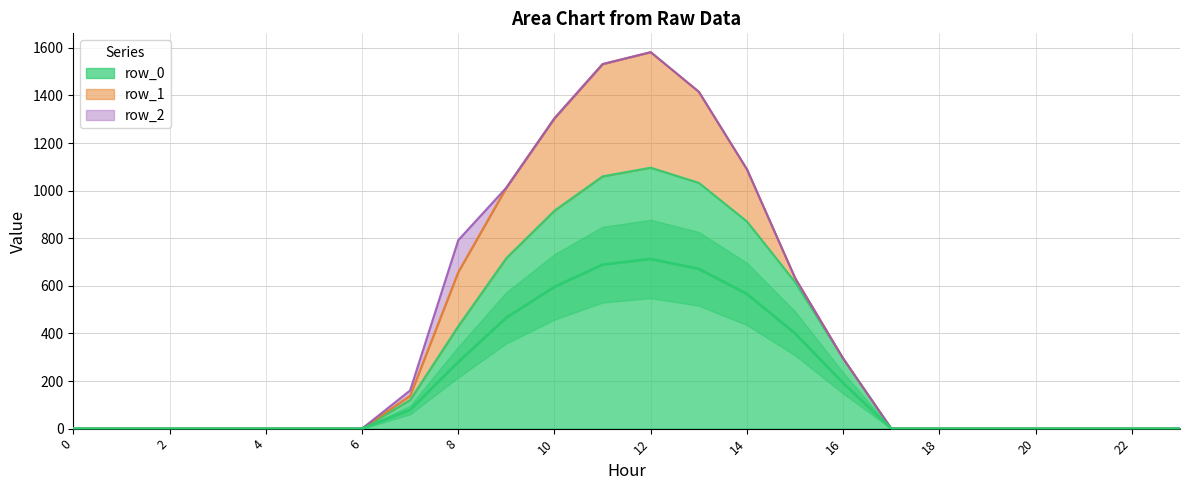

True or false: there are more than 0 points higher than both neighbors.

True